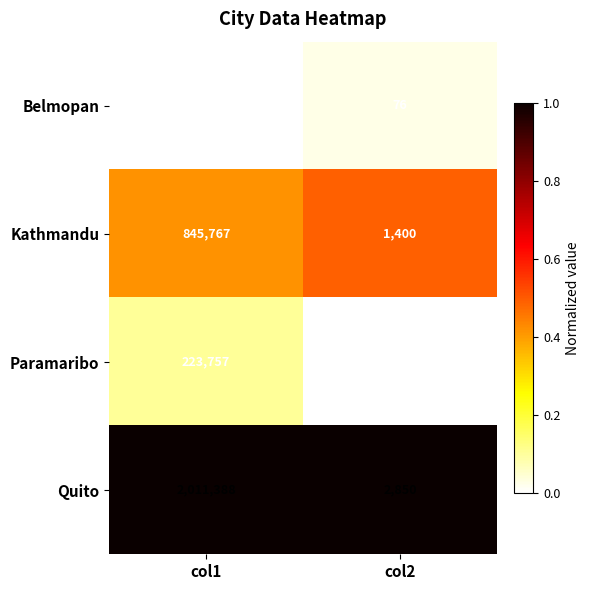

What is the maximum value shown in the chart?

2011388